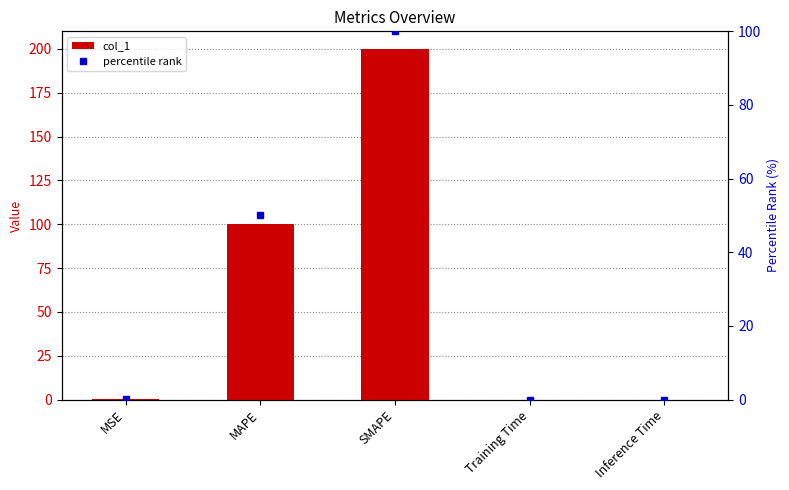

How many groups of bars are there?

5